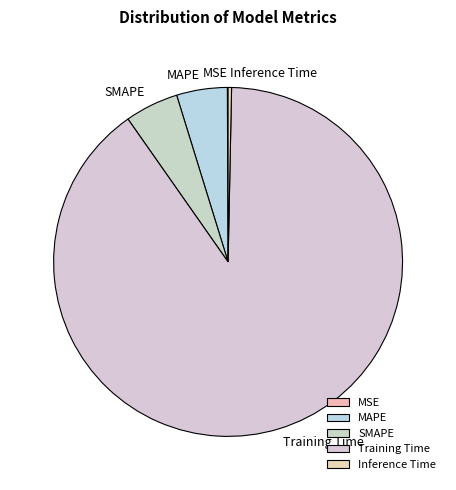

Is the sum of Inference Time and MAPE greater than half?

No